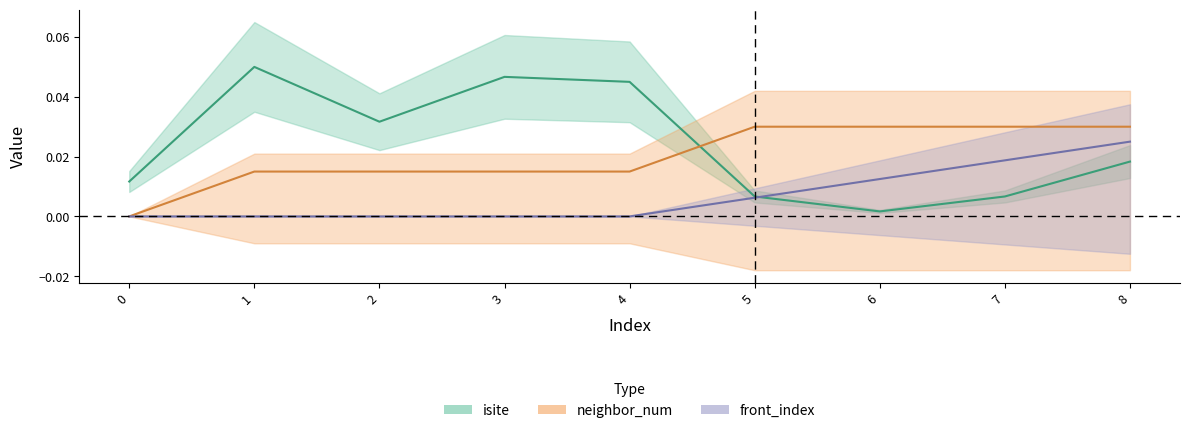

At how many categories does at least one series exceed 0?

9